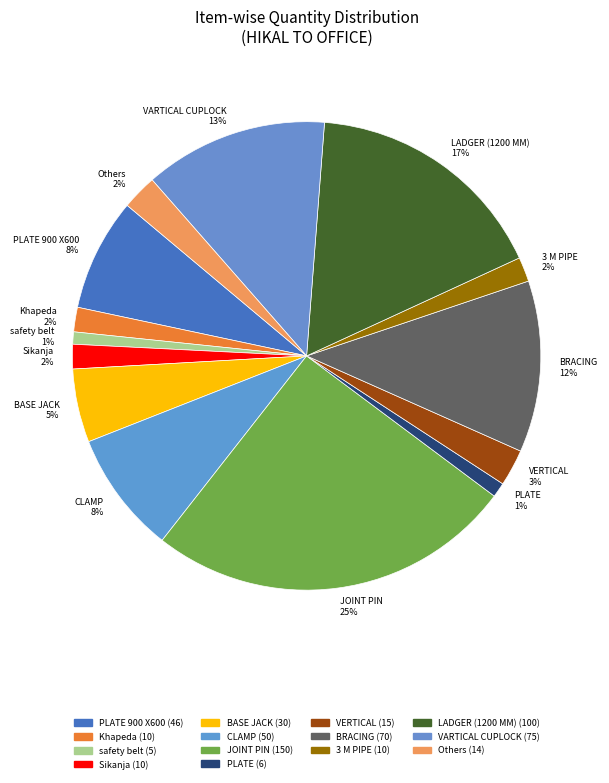

What is the ratio of the value at JOINT PIN 25% to the value at LADGER (1200 MM) 17%?

1.5